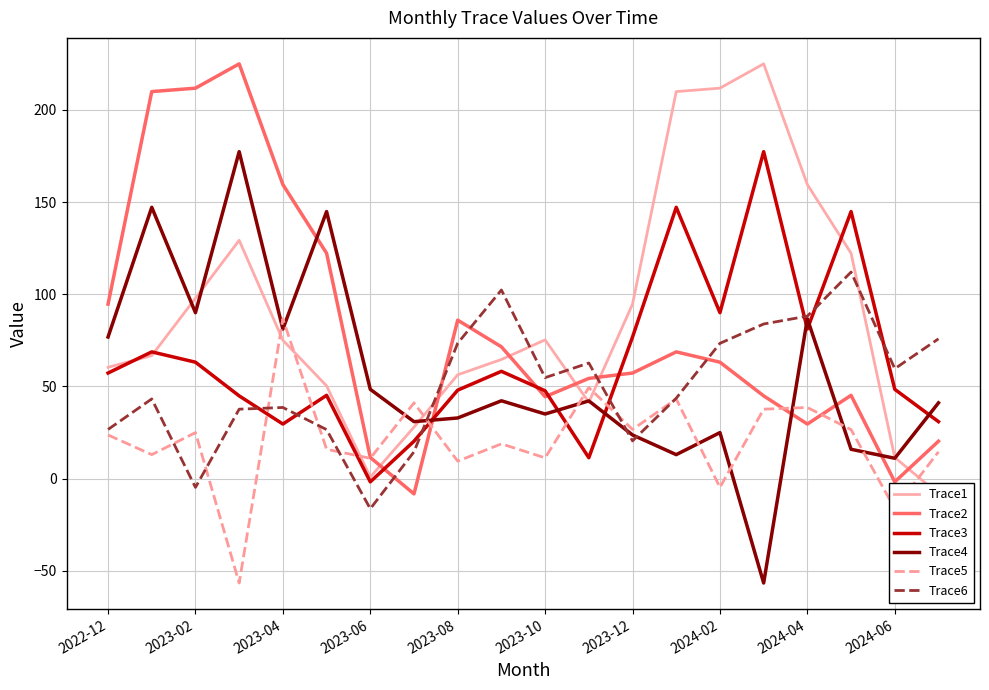

What is the maximum value for Trace6?

112.0